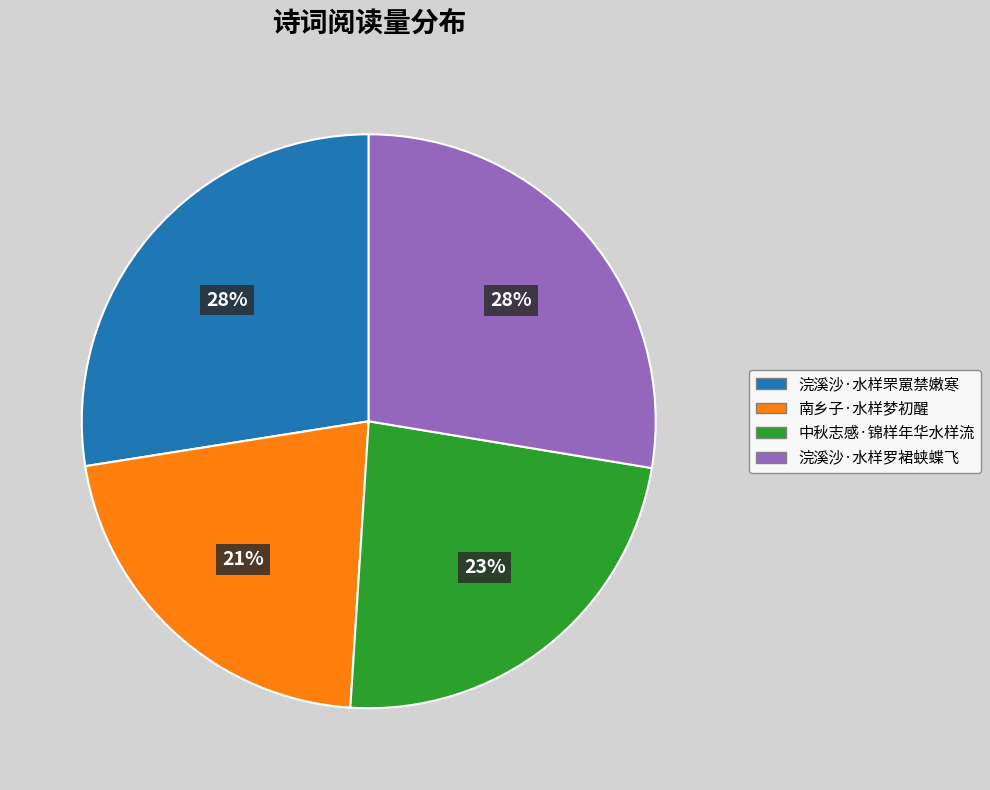

Does 南乡子·水样梦初醒 account for over 50% of the chart?

No